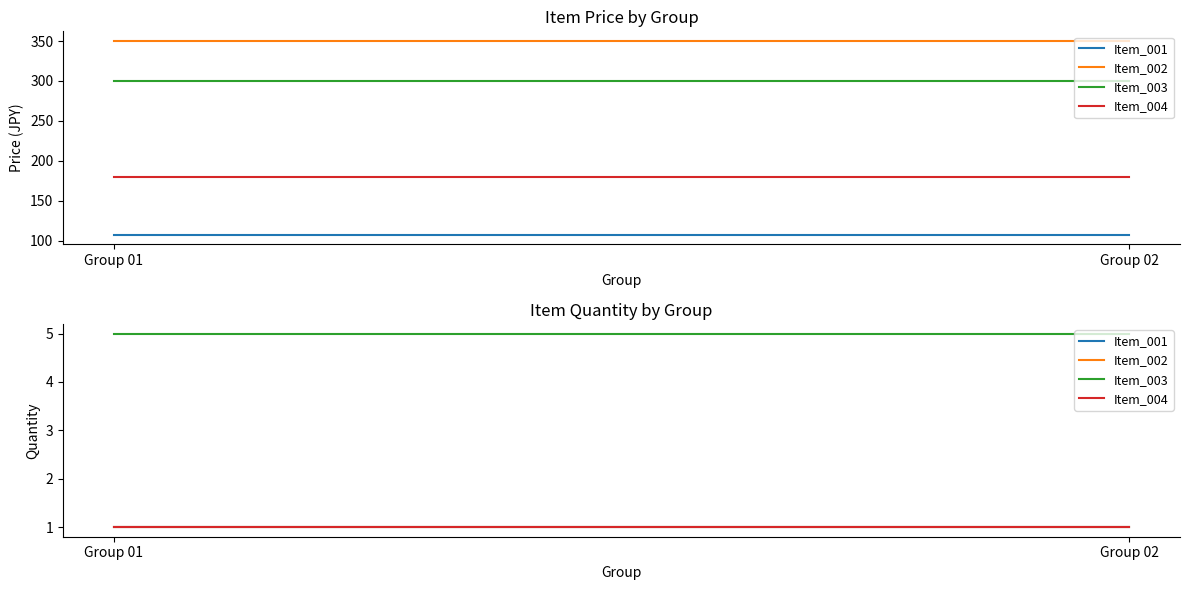

Where is Item_003 nearest to the value 5?

Group 01